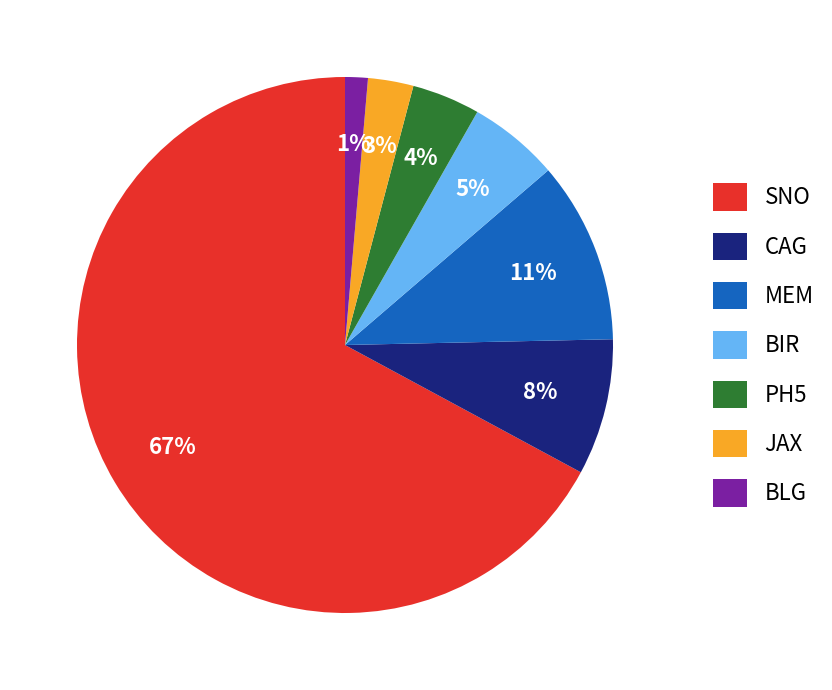

What is the largest slice in the pie chart?

SNO